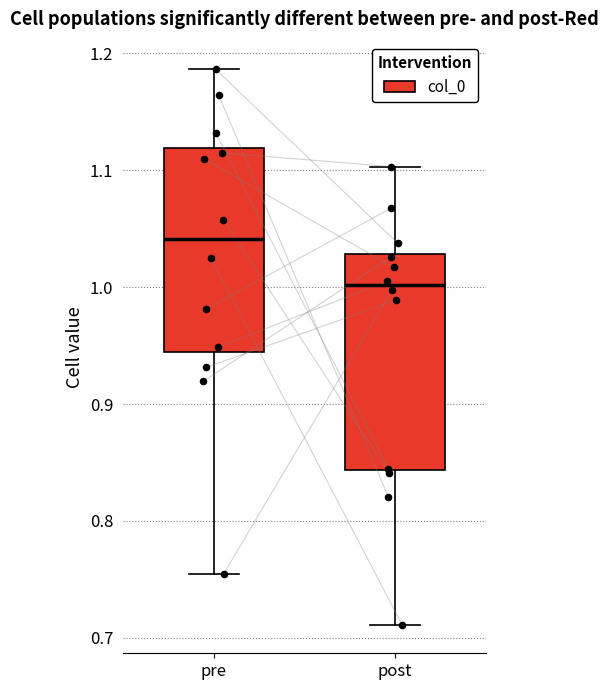

Reading left to right, read every box against the y-axis: the position of its median line, the range the box covers, and the ends of its whiskers. The values are not printed on the chart, so give them approximately, as read against the axis.

pre: median 1.04, box 0.94 to 1.12, whiskers 0.75 to 1.19
post: median 1.00, box 0.84 to 1.03, whiskers 0.71 to 1.10